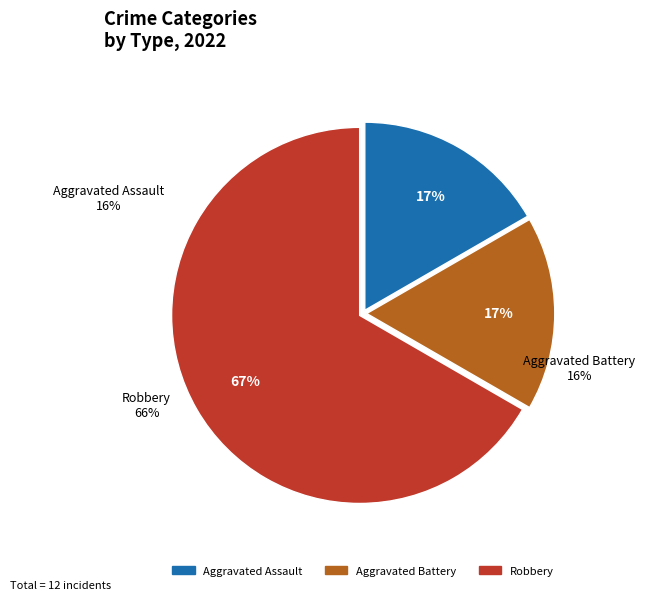

How many segments does this pie chart have?

3